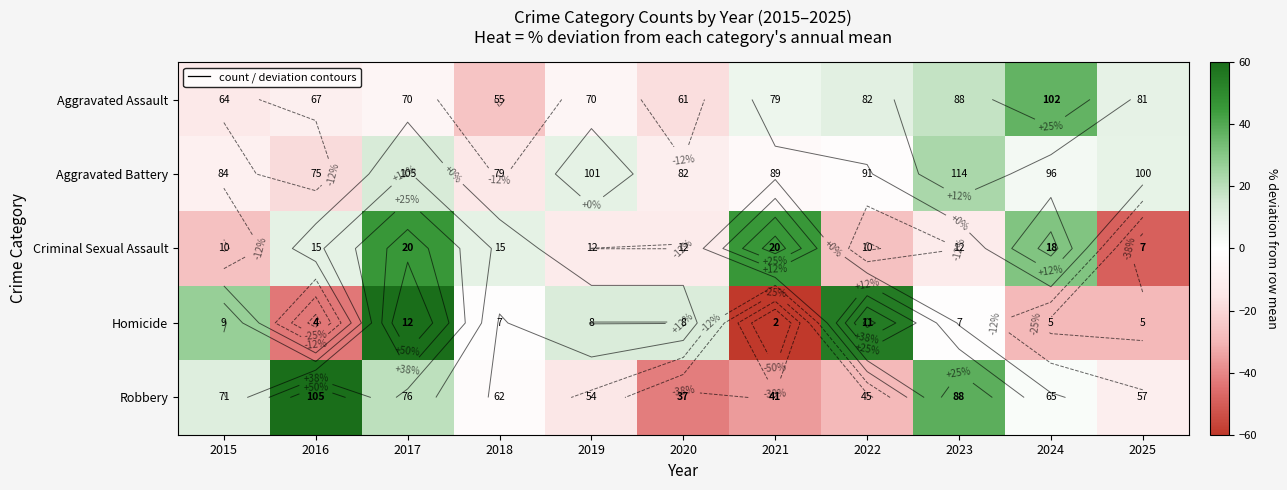

How many series are shown in this chart?

5